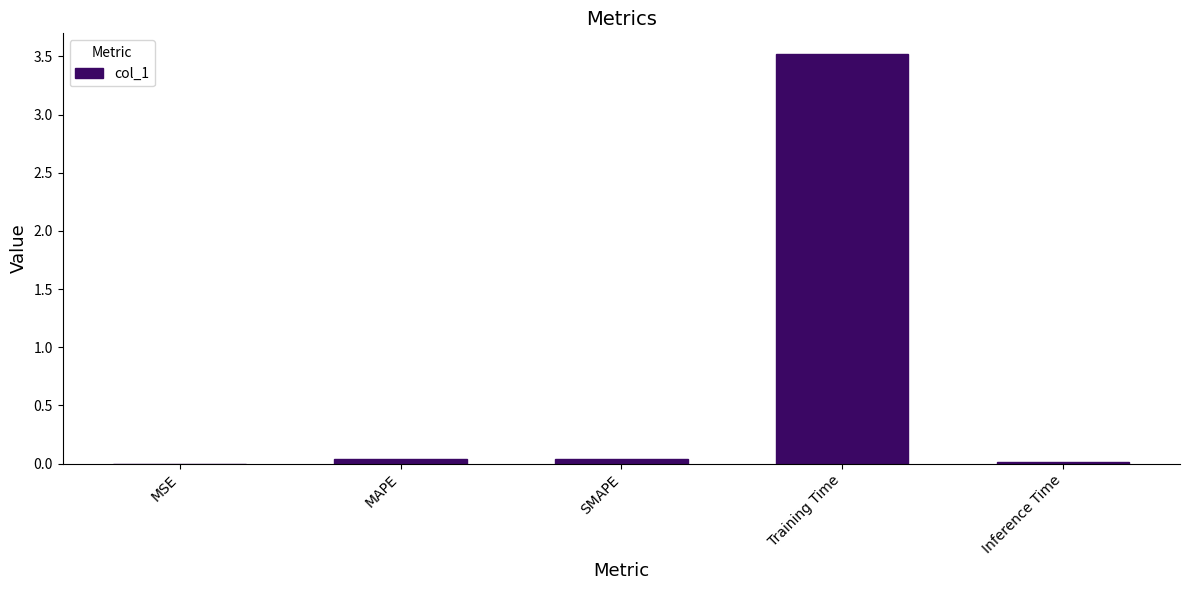

Count the number of categories in the chart.

5